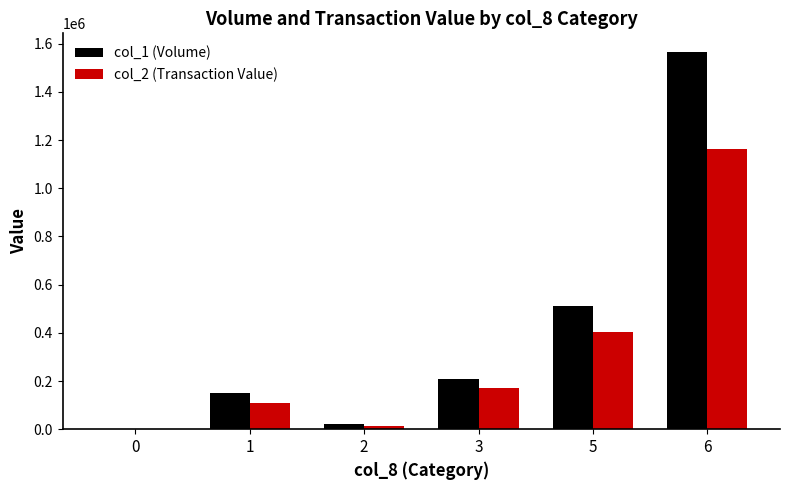

The value of col_2 (Transaction Value) at 6 is 1163890. True or false?

True